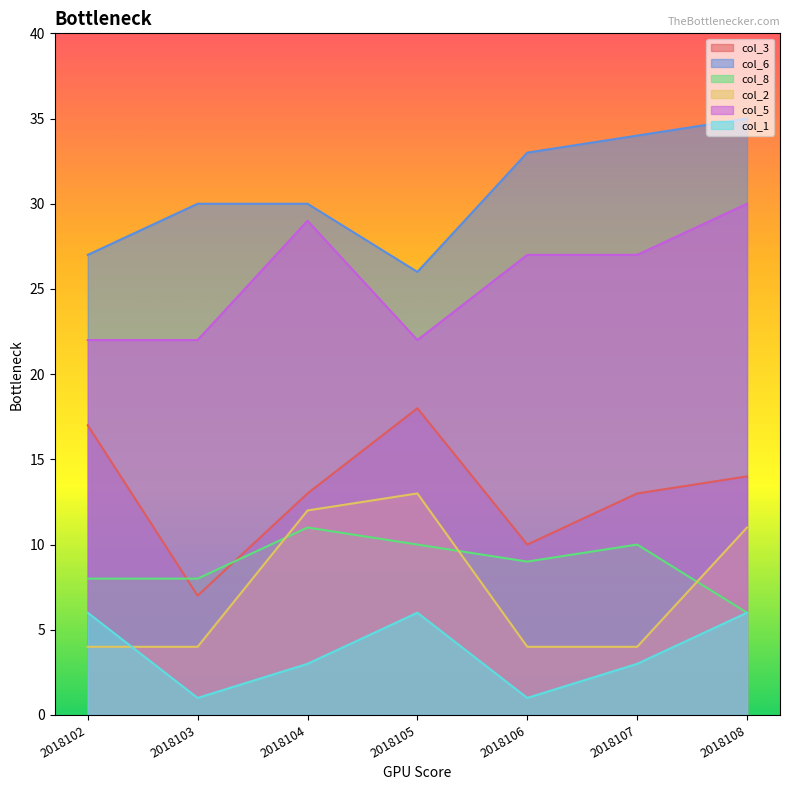

True or false: col_2 has a value of 7 at 2018102.

False